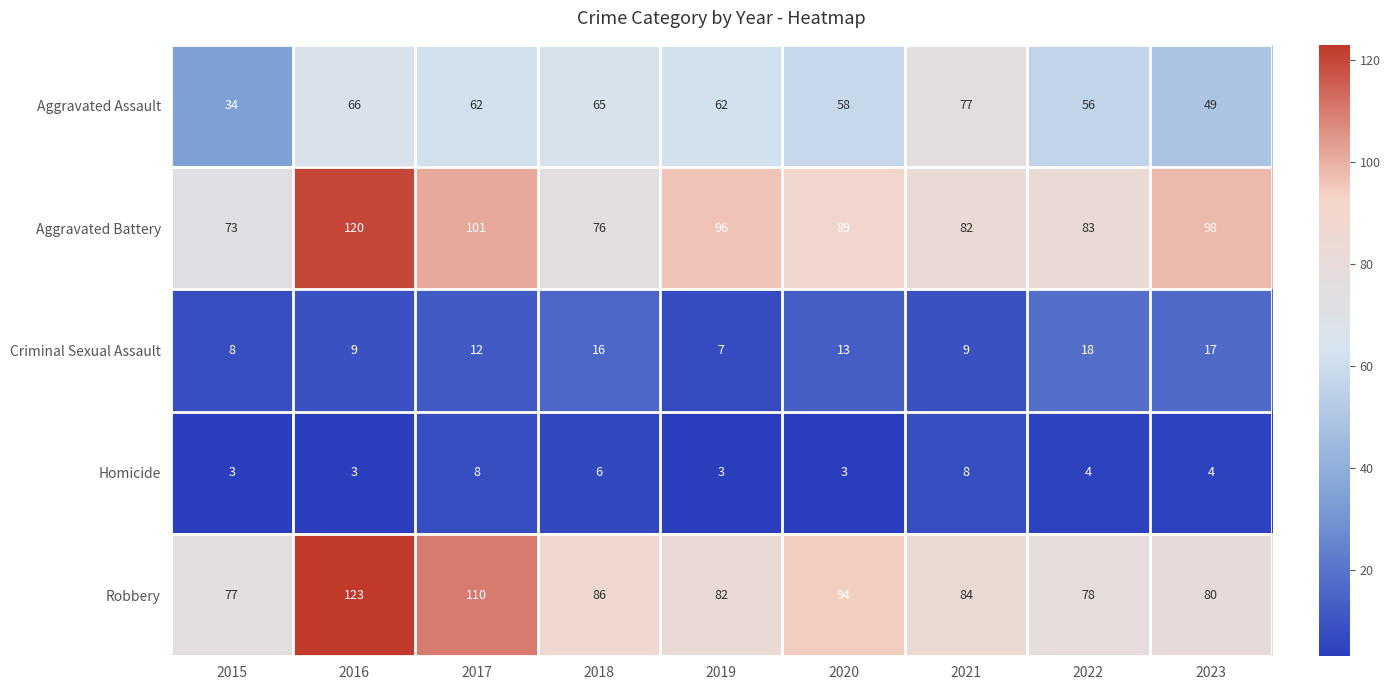

What is the sum of the Criminal Sexual Assault values at 2020 and 2017?

25